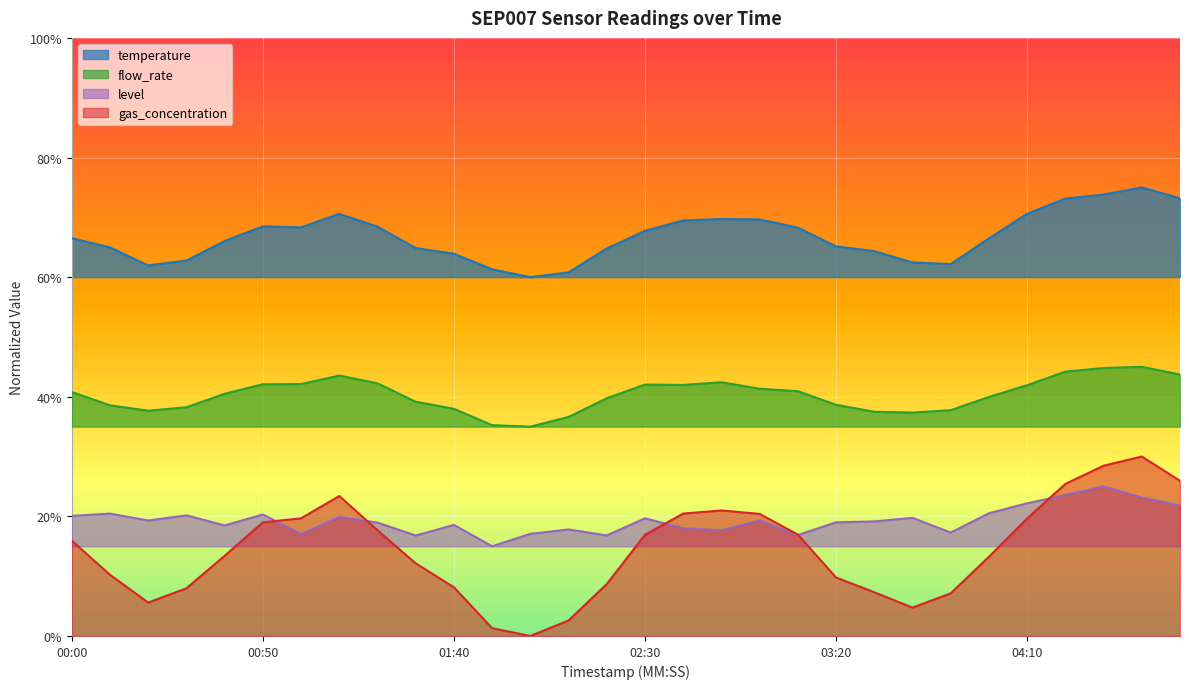

How many data points in temperature are less than 66?

13